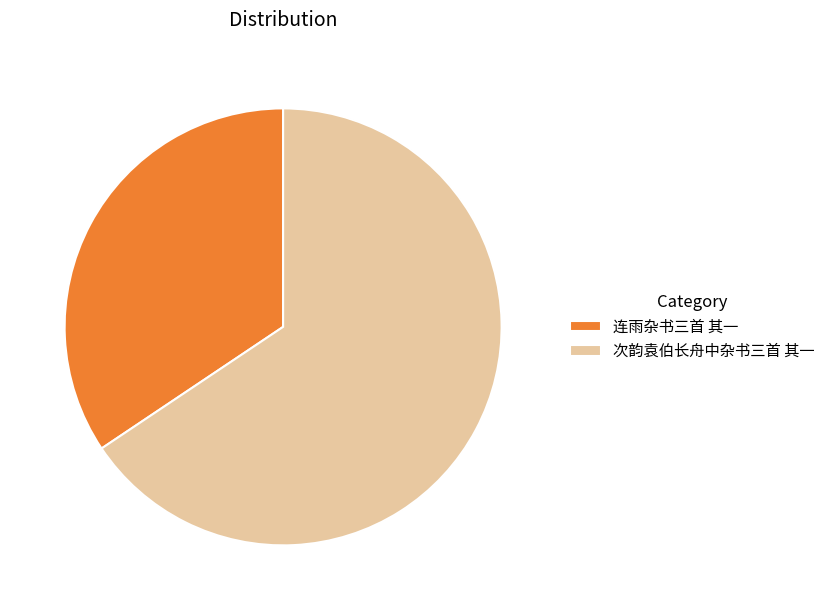

Does any single category account for the majority?

Yes